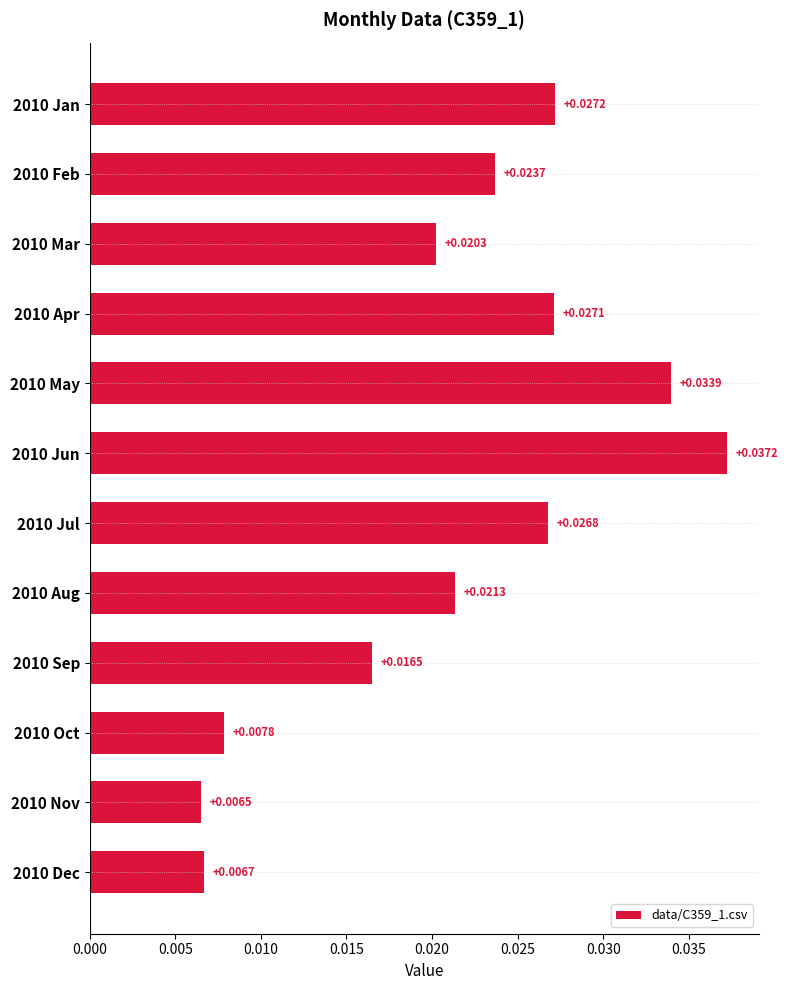

Rank the categories by value from highest to lowest.

2010 Jun, 2010 May, 2010 Jan, 2010 Apr, 2010 Jul, 2010 Feb, 2010 Aug, 2010 Mar, 2010 Sep, 2010 Oct, 2010 Dec, 2010 Nov